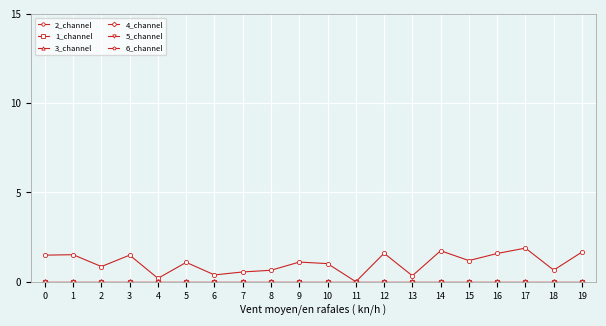

Which series has the largest total across all categories?

2_channel